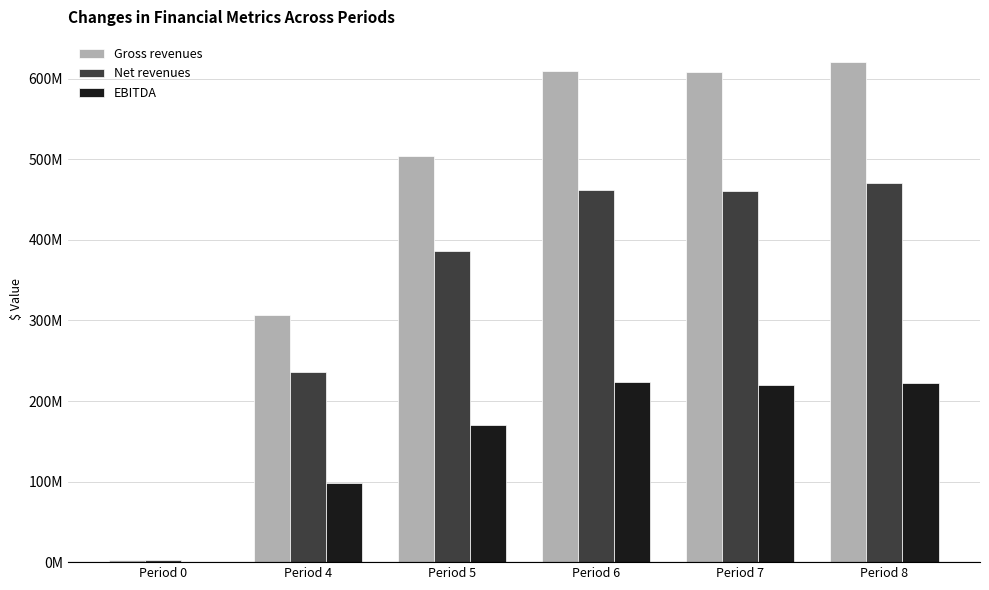

What are all the series names shown in the legend?

Gross revenues, Net revenues, EBITDA